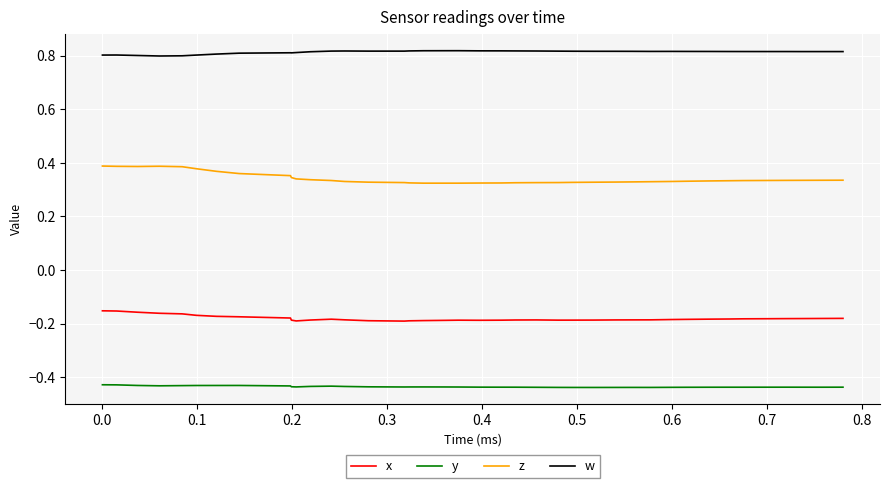

True or false: x and y cross at least once.

False